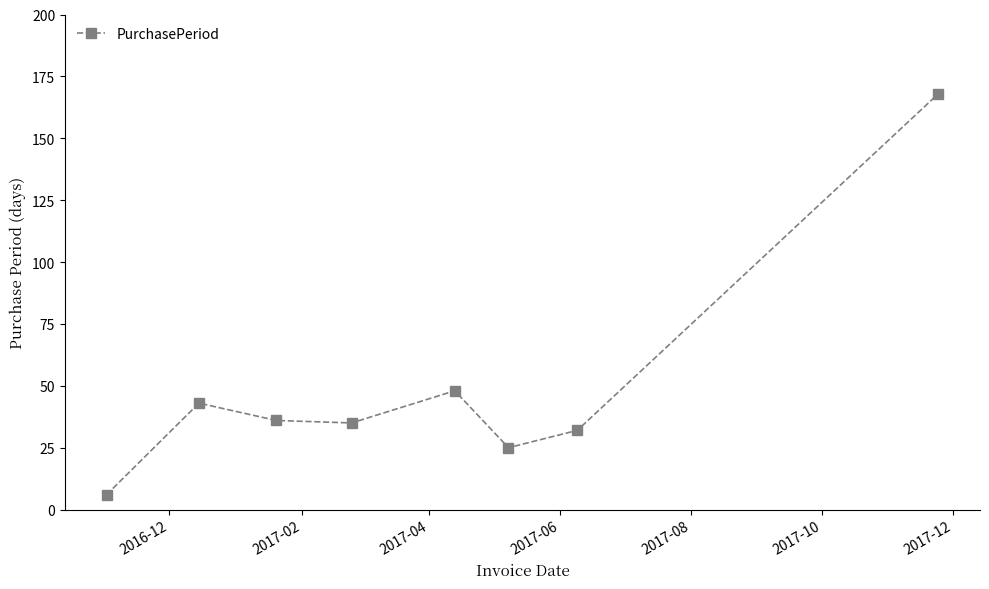

How many interior local valleys (lower than both neighbors) does the data have?

2